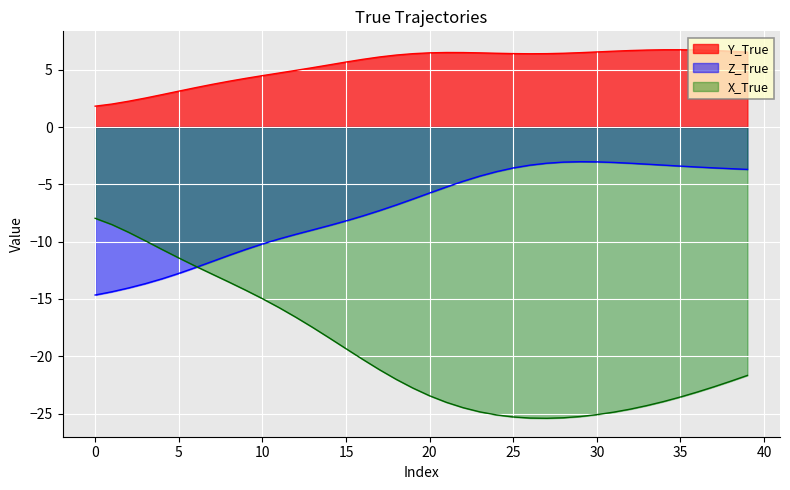

At which category does X_True reach its first local valley?

27